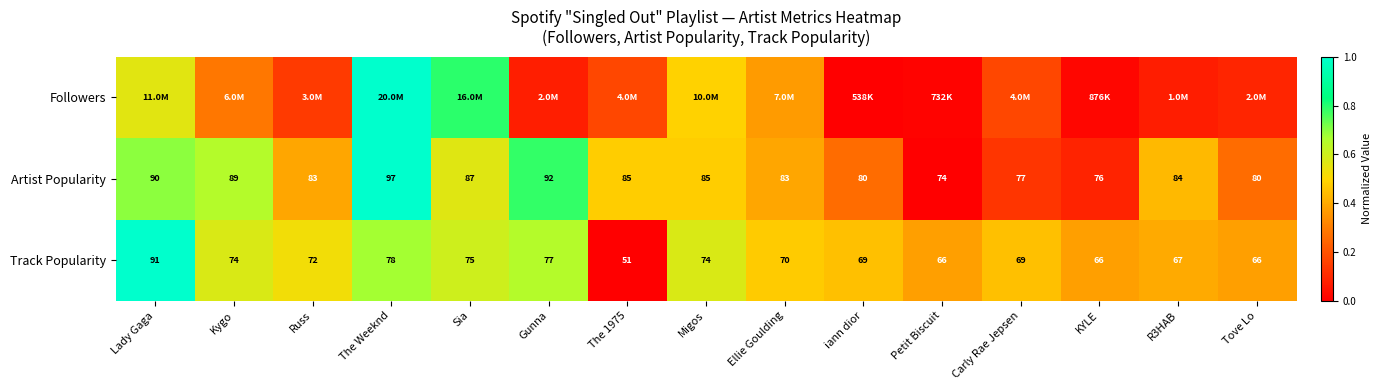

At which label does Artist Popularity first exceed 84?

Lady Gaga